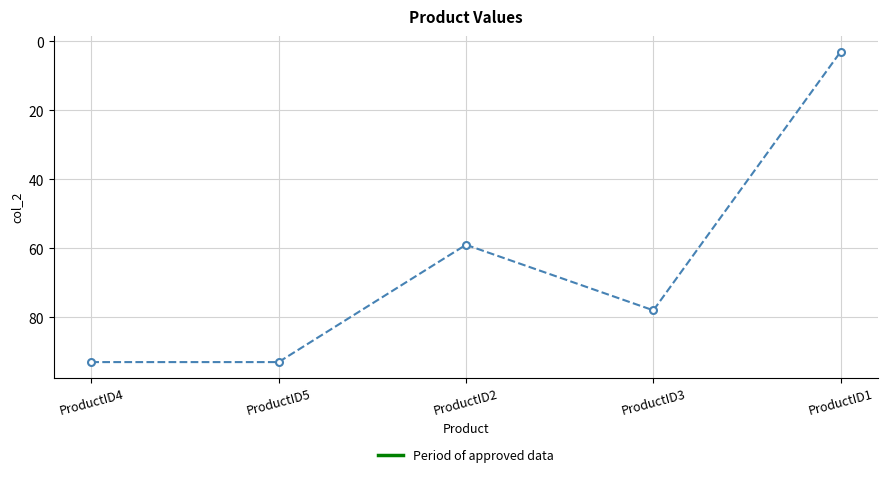

Reading left to right, transcribe all the data shown in this chart.

ProductID4=93	ProductID5=93	ProductID2=59	ProductID3=78	ProductID1=3